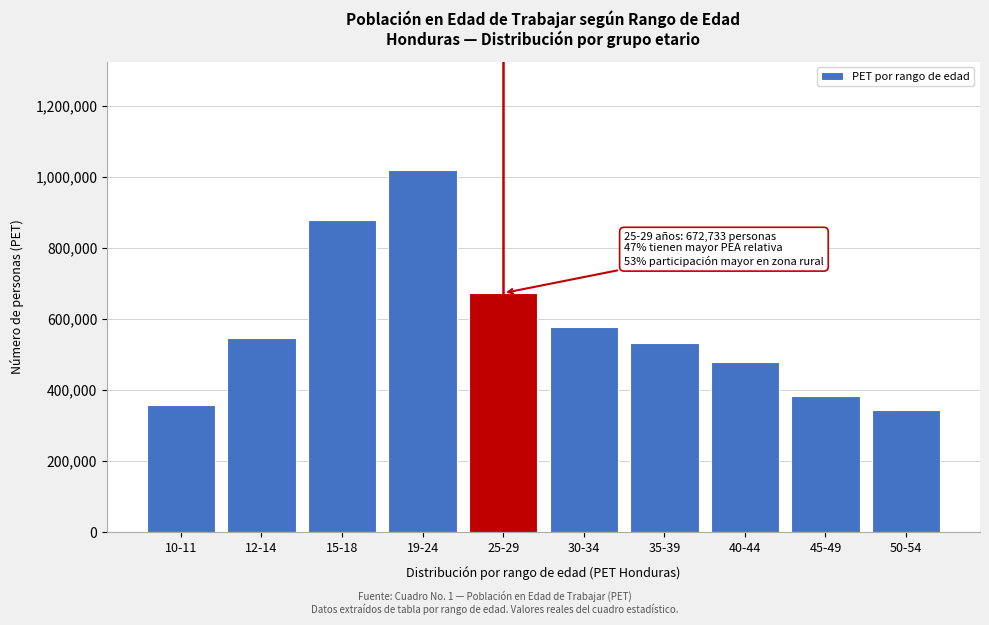

What is the value of the 7th bar from the left?

531841.3